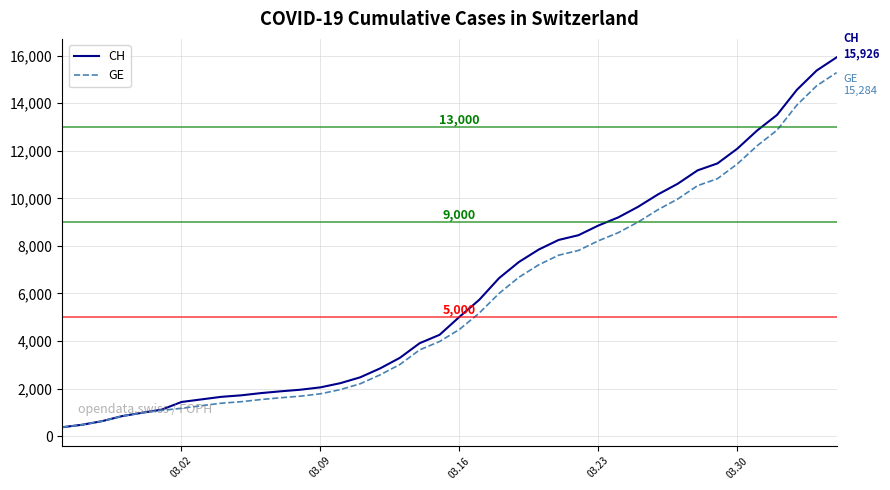

What are all the series names shown in the legend?

CH, GE